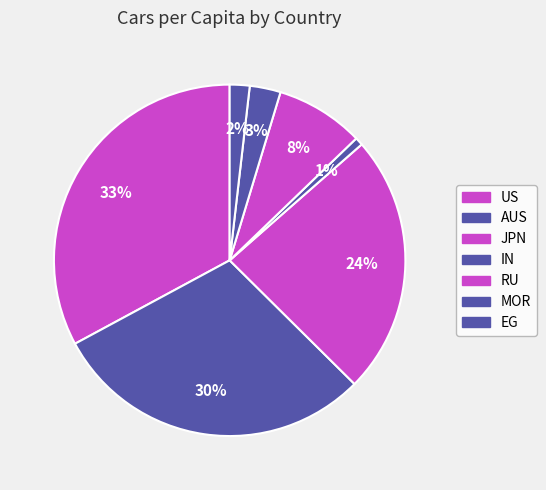

What is the largest slice in the pie chart?

US